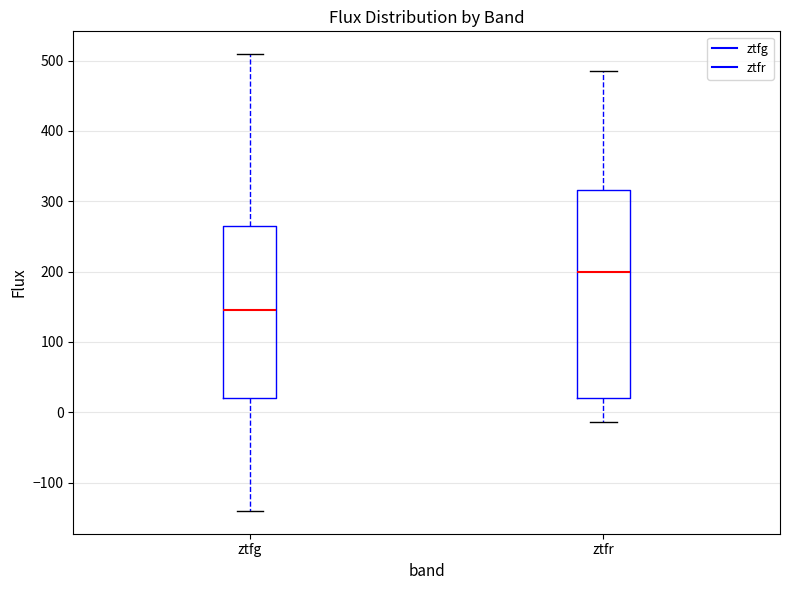

Reading left to right, read every box against the y-axis: the position of its median line, the range the box covers, and the ends of its whiskers. The values are not printed on the chart, so give them approximately, as read against the axis.

ztfg: median 150, box 20 to 260, whiskers -140 to 510
ztfr: median 200, box 20 to 320, whiskers -10 to 490